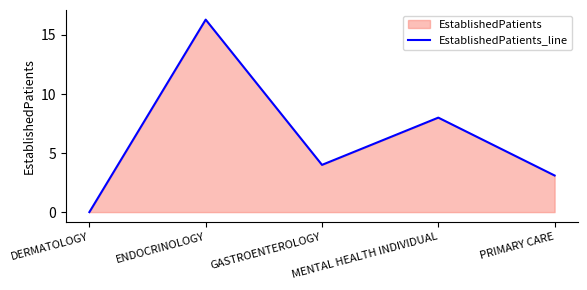

Which has a higher value, PRIMARY CARE or GASTROENTEROLOGY?

GASTROENTEROLOGY